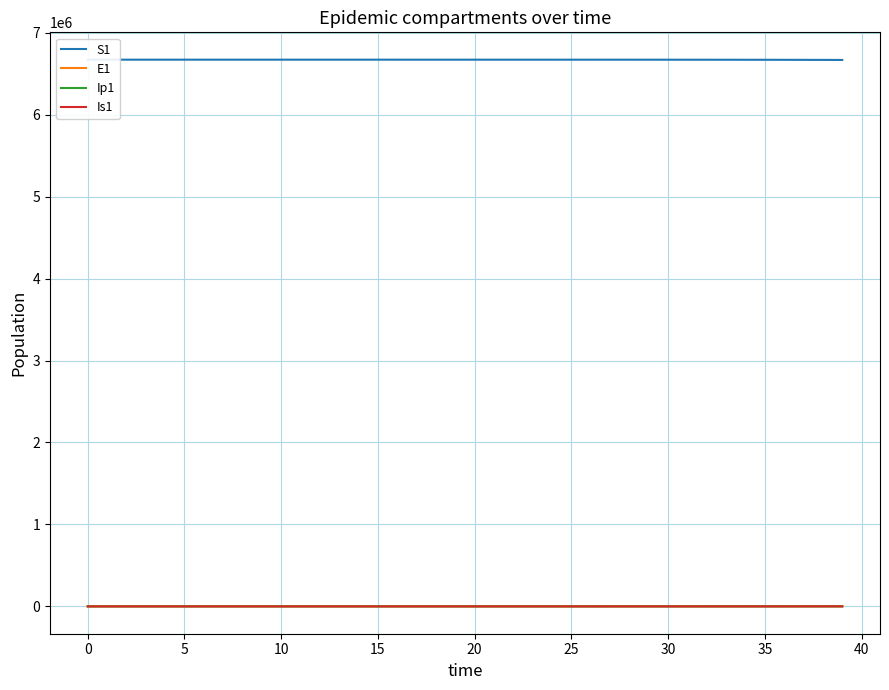

How many series are shown in this chart?

4